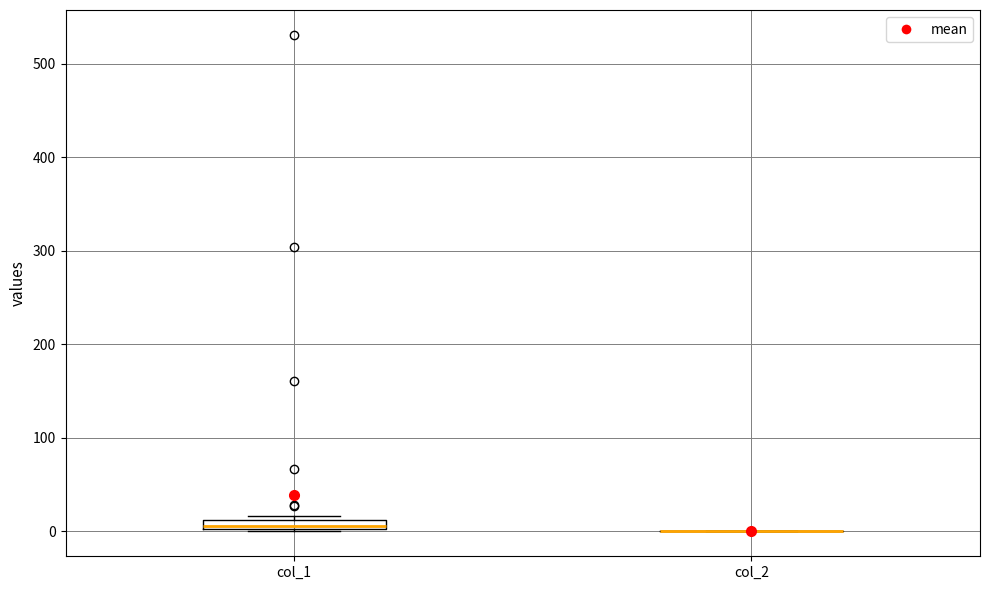

Where is the upper edge of the box for col_1 on the y-axis? The values are not printed on the chart, so give them approximately, as read against the axis.

10